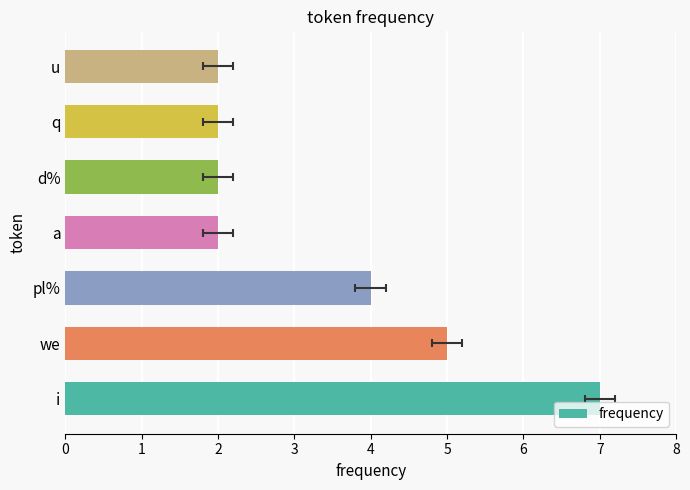

List the labels in order of value, smallest first.

a, d%, q, u, pl%, we, i